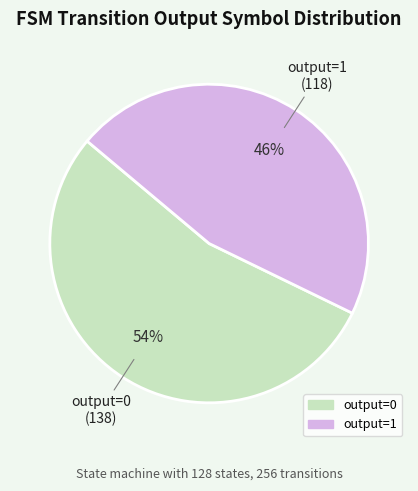

The output=0 slice represents 14% of the pie. True or false?

False